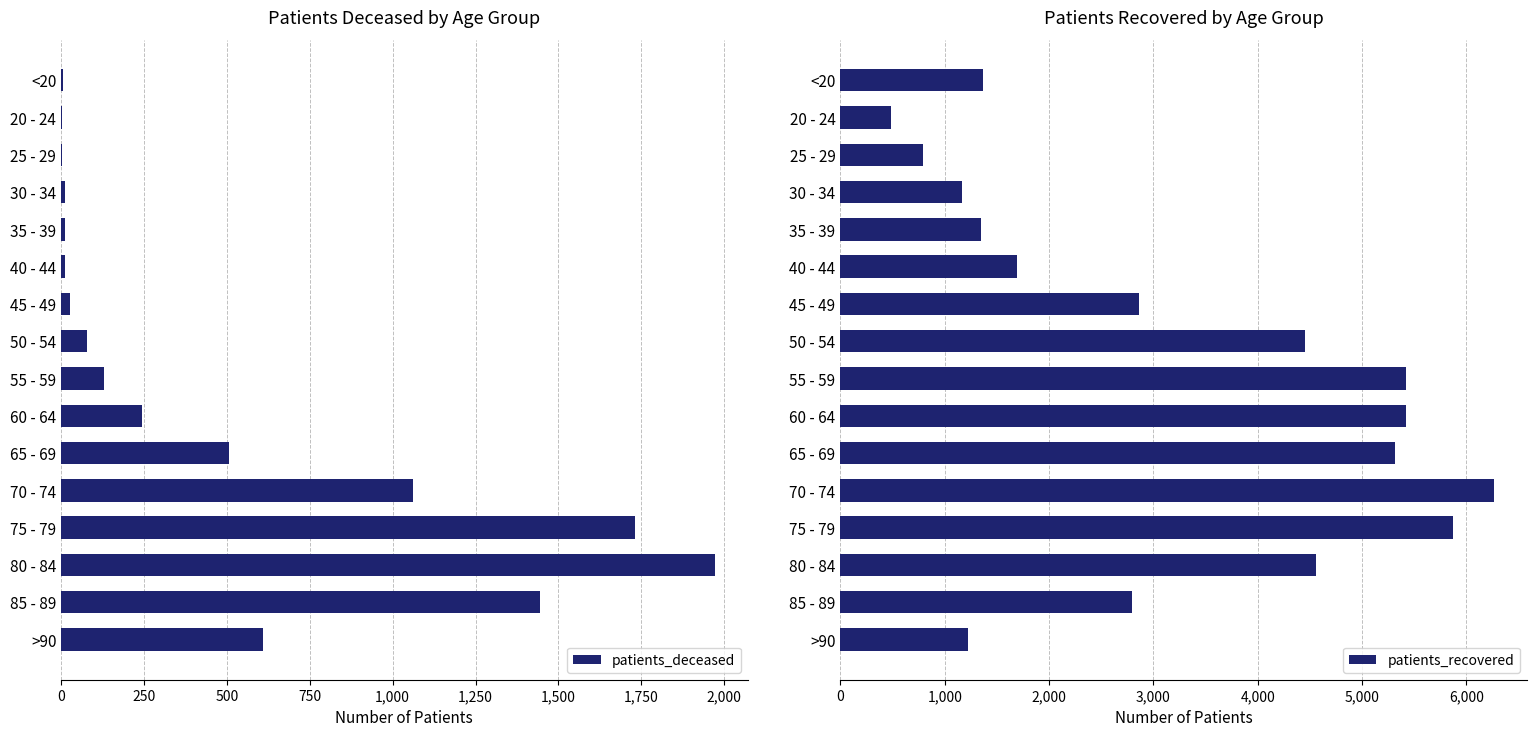

What is the difference between the maximum and minimum values in the patients_deceased series?

1970